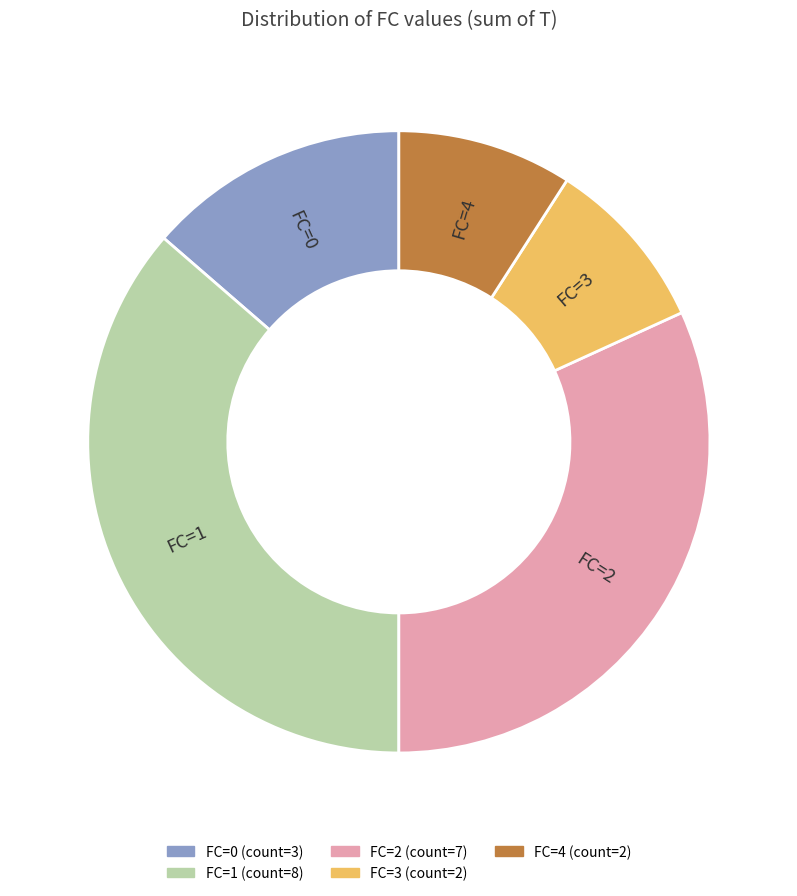

Does any single category account for the majority?

No